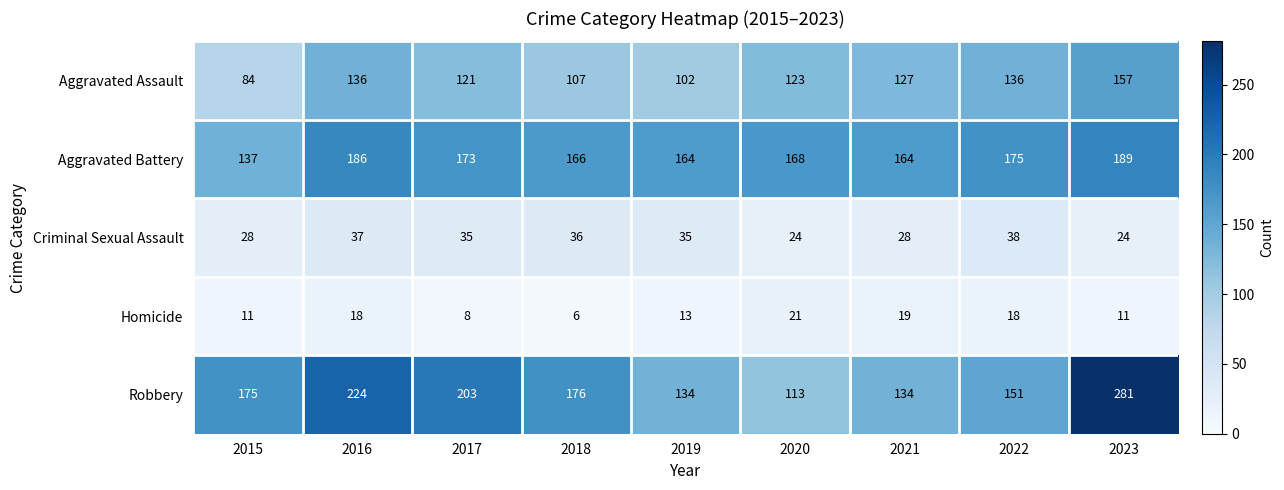

At which category is the sum across all series the highest?

2023